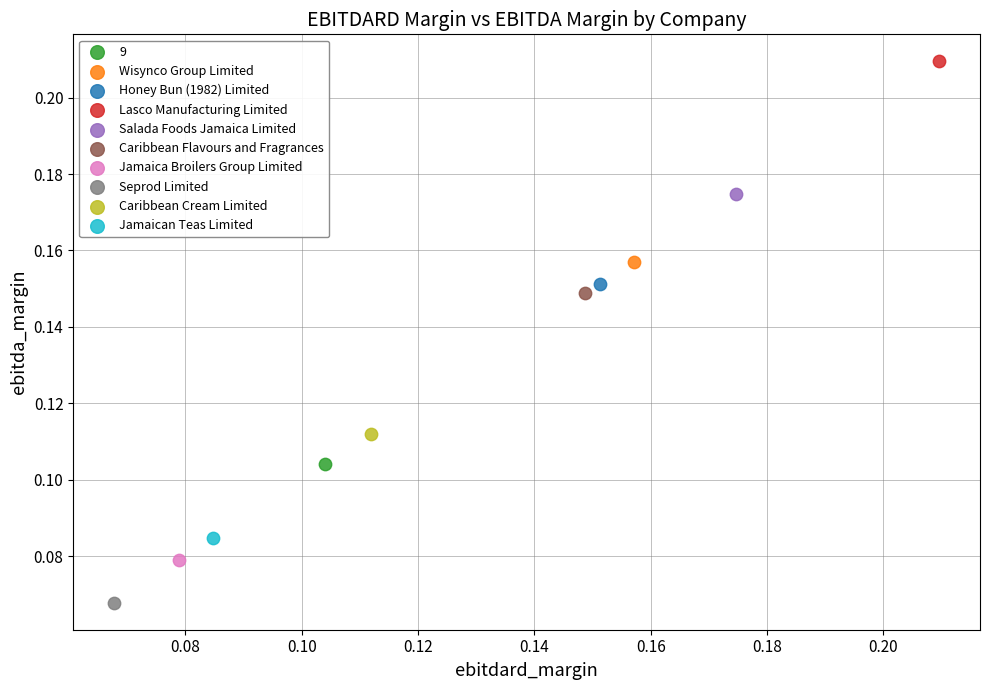

Which series contains the highest Y value?

Lasco Manufacturing Limited